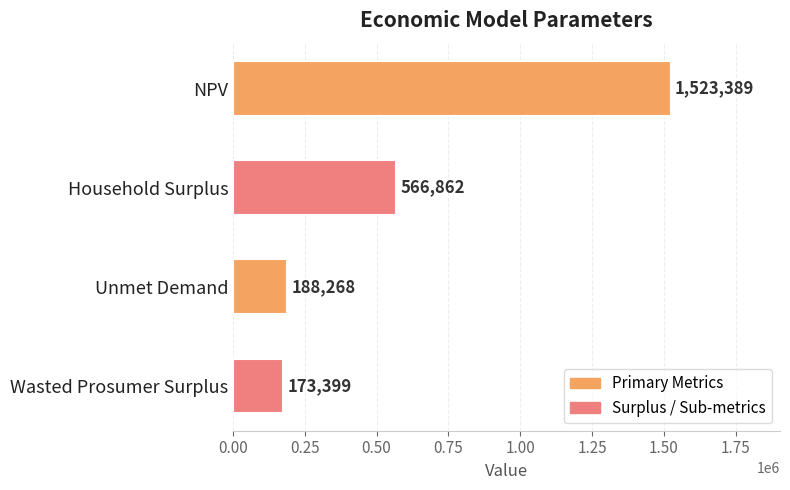

List the labels in order of value, smallest first.

Wasted Prosumer Surplus, Unmet Demand, Household Surplus, NPV